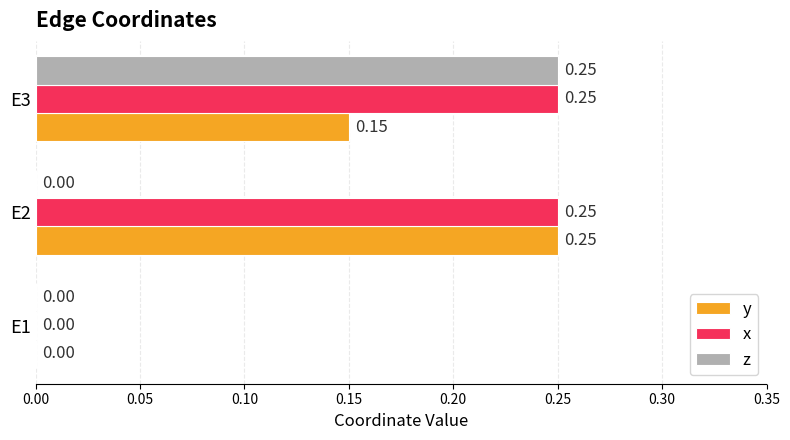

What is the total value across all series at E2?

0.5